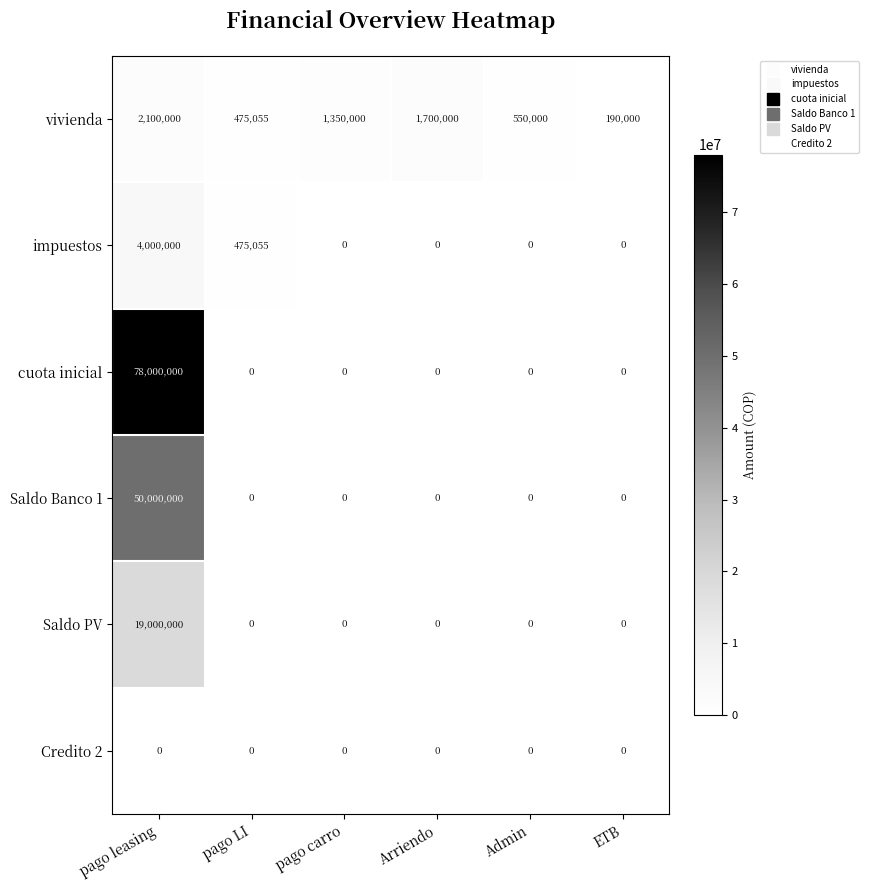

The value of cuota inicial at ETB is -41442356. True or false?

False